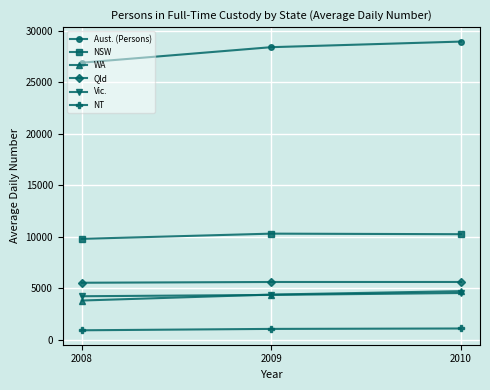

What is the spread (max minus min) of values at 2008?

25946